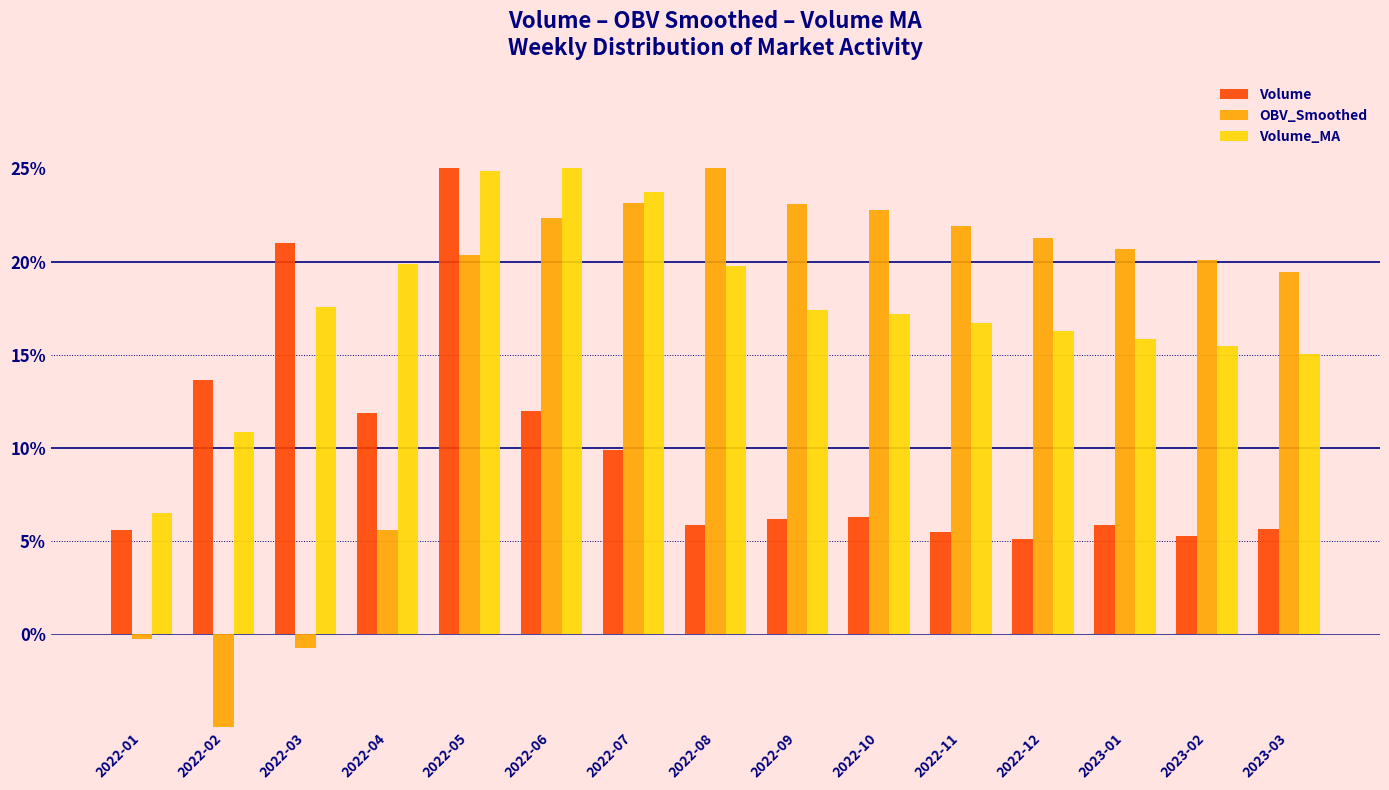

What is the maximum value for Volume_MA?

25.0